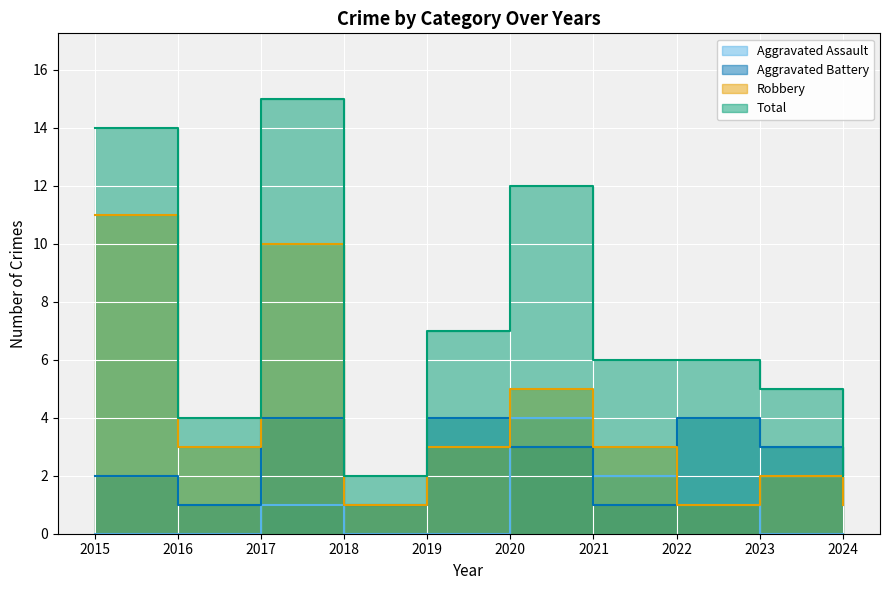

What is the sum of all Aggravated Assault values?

8